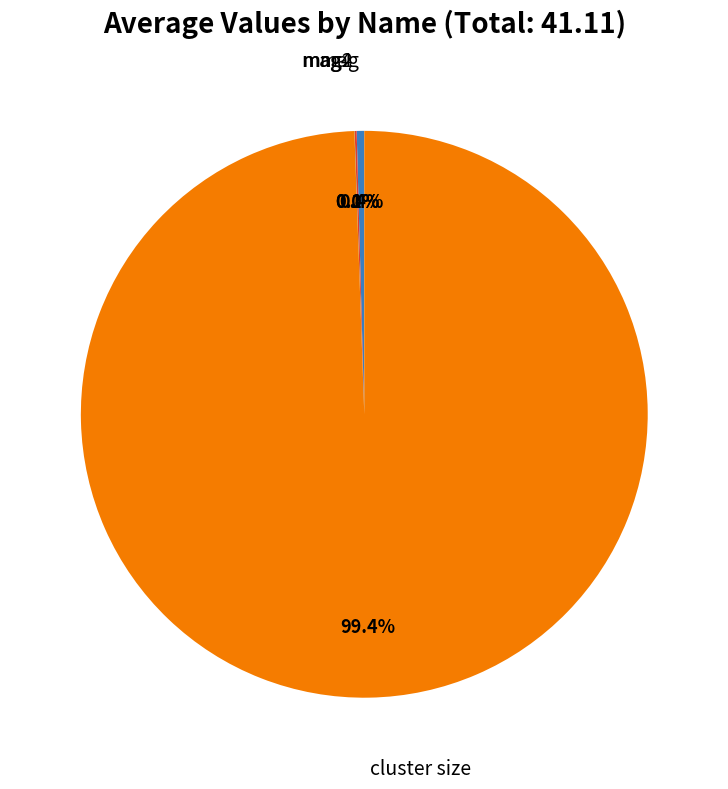

Is there a majority slice in this chart?

Yes